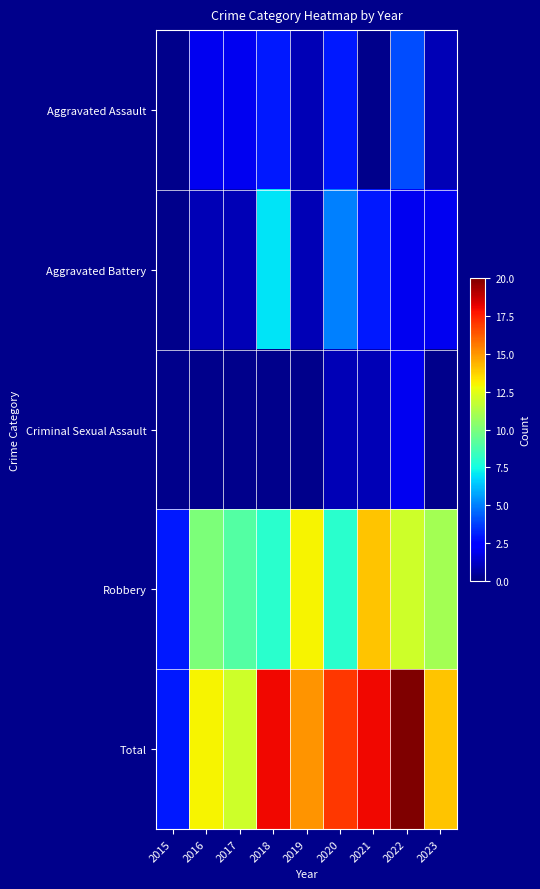

Is it true that Aggravated Battery equals 1.0 at 2019?

True